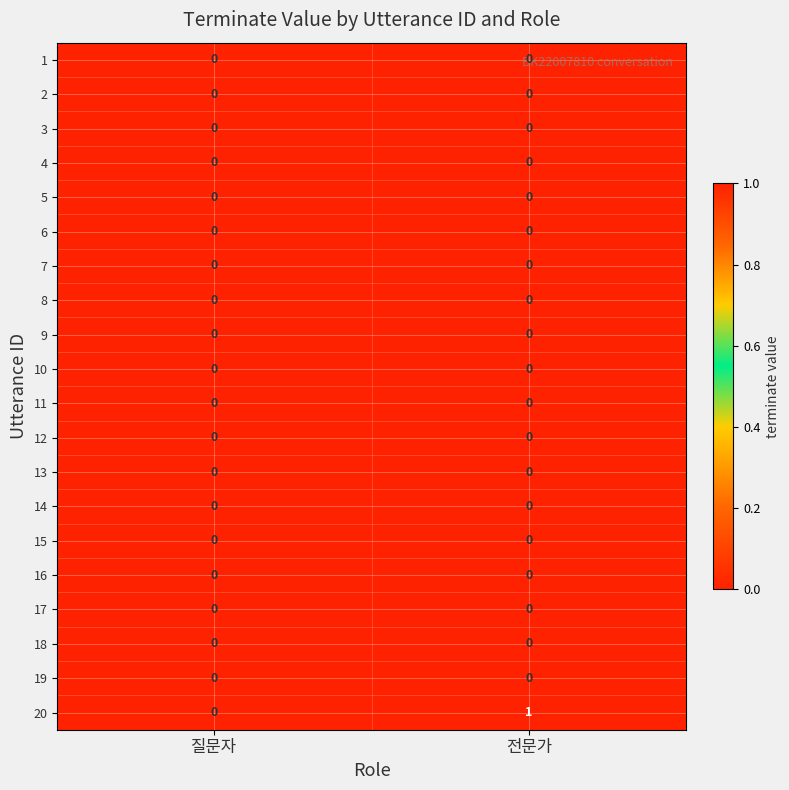

Count the number of categories in the chart.

2